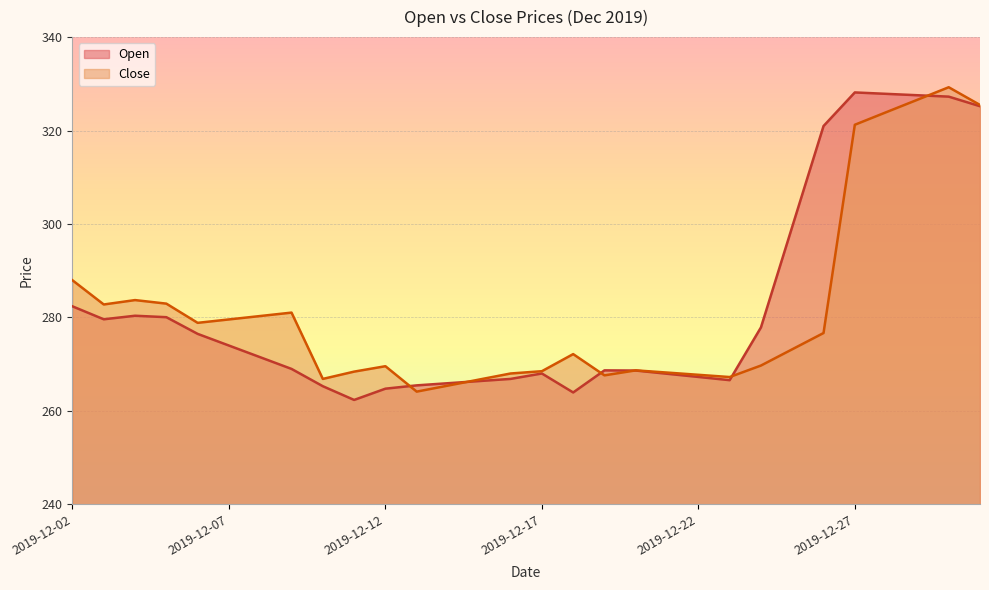

At which category is the sum across all series the highest?

2019-12-30